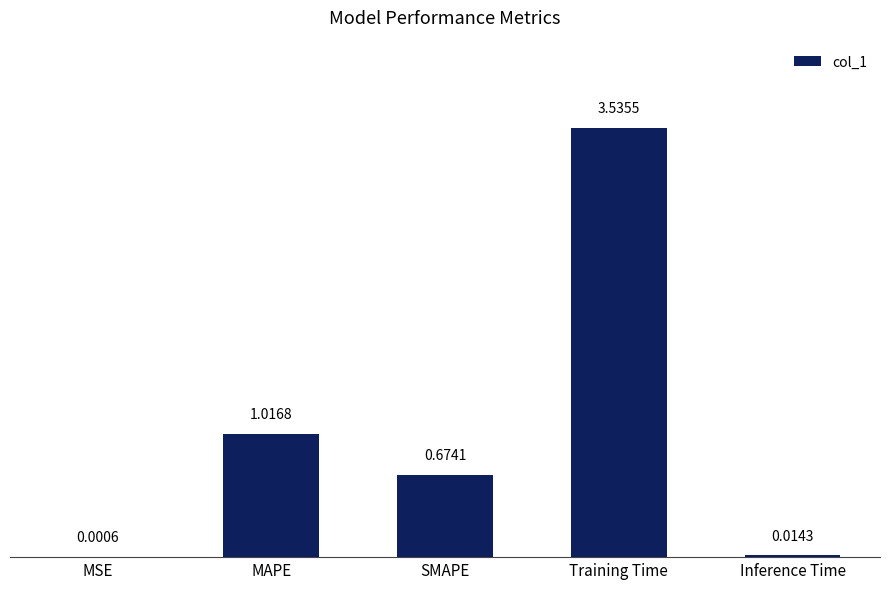

What is the sum of all values?

5.2